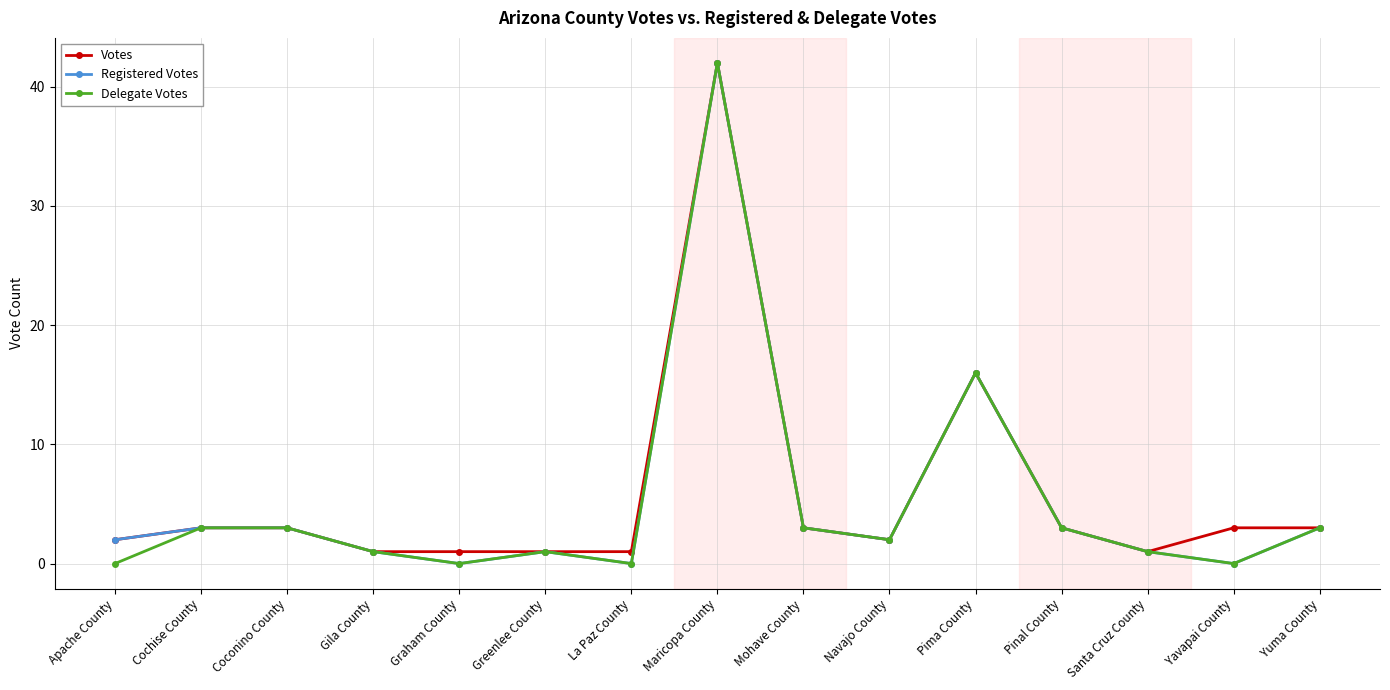

What is the label of the 14th point from the right?

Cochise County